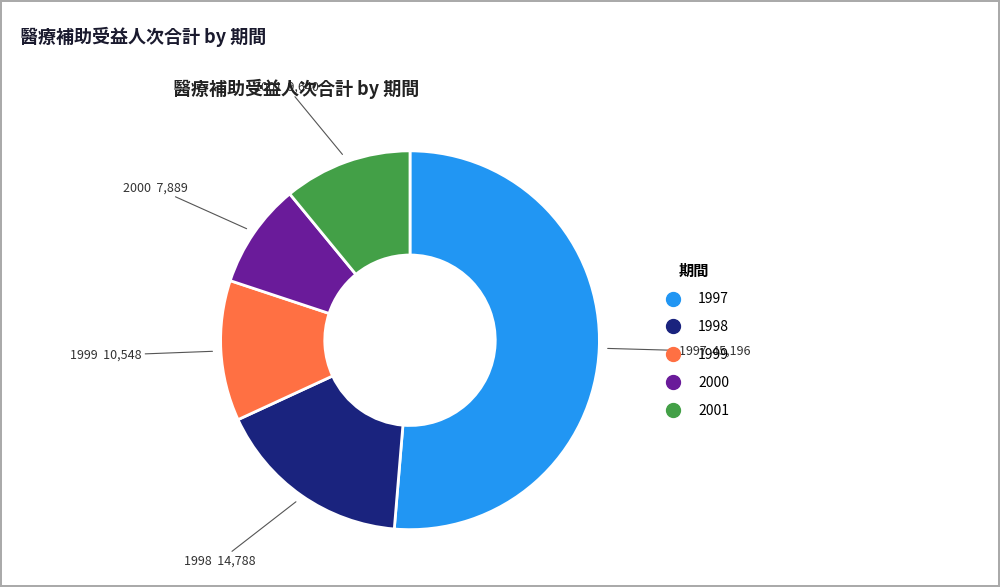

Which slice is the largest?

1997